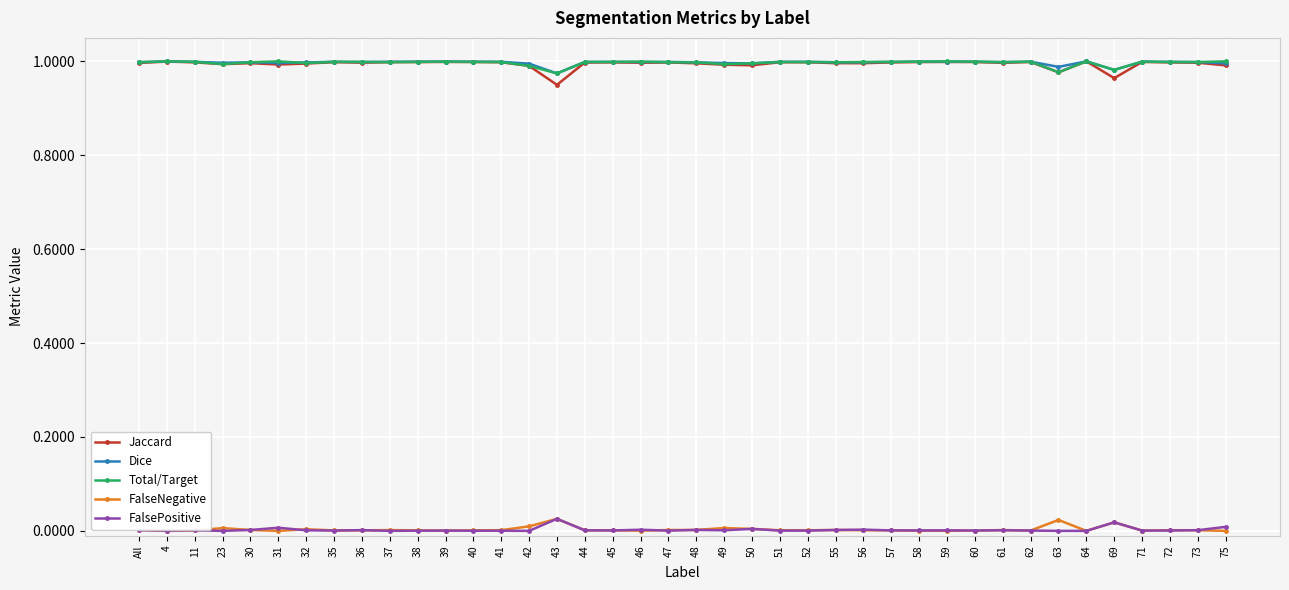

True or false: FalsePositive and Dice cross at least once.

False